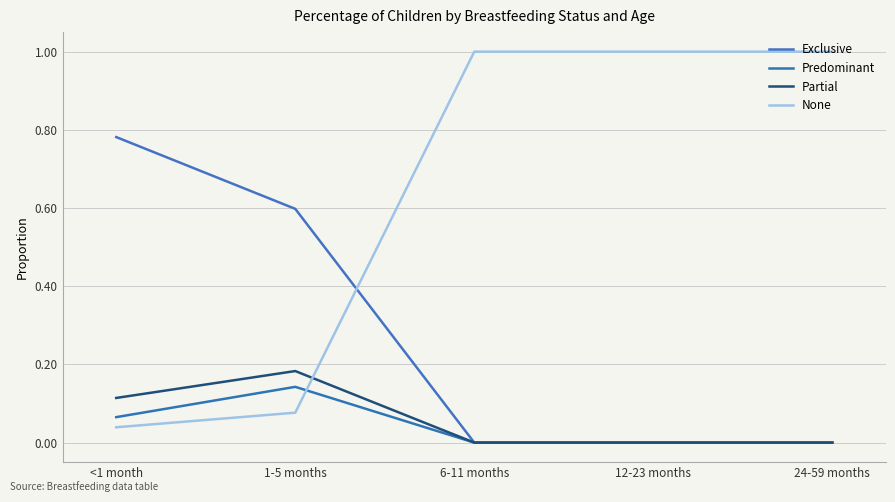

Which category has the lowest value in the Exclusive series?

6-11 months